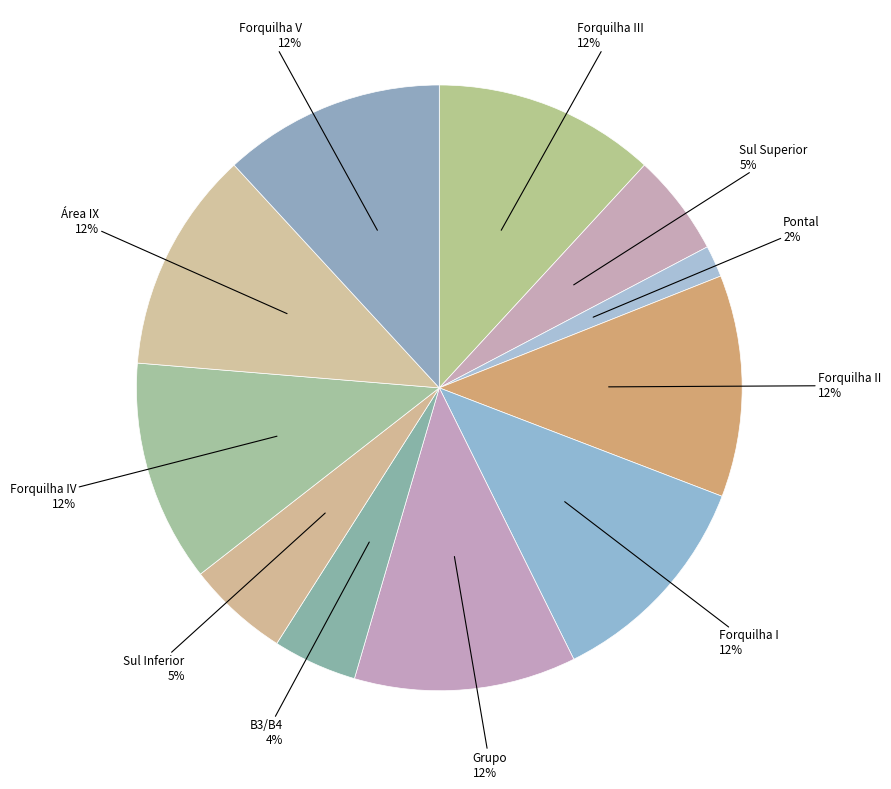

Is there a majority slice in this chart?

No